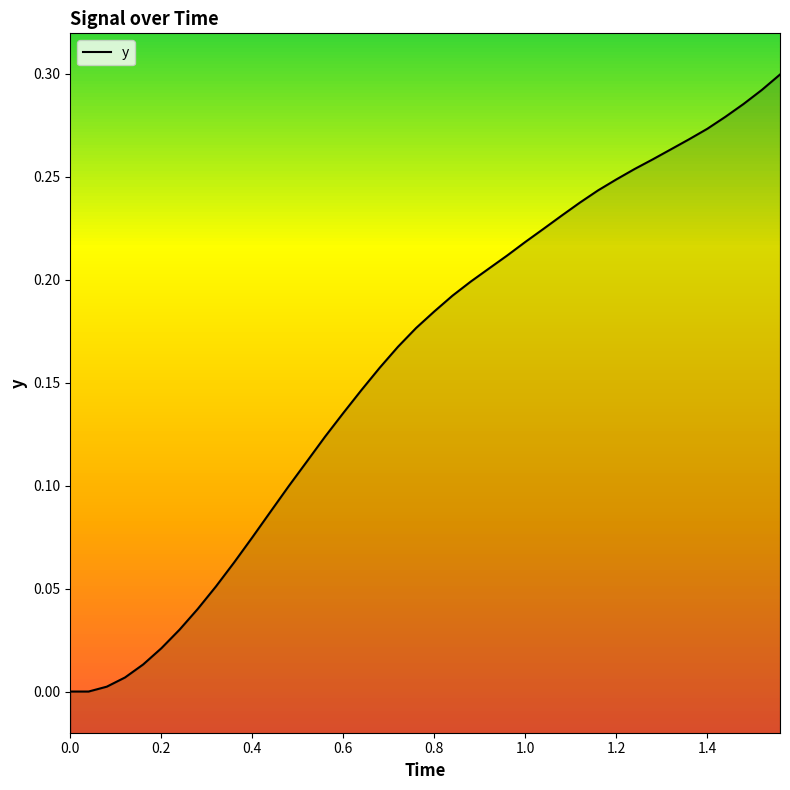

Count the number of data series in this chart.

1